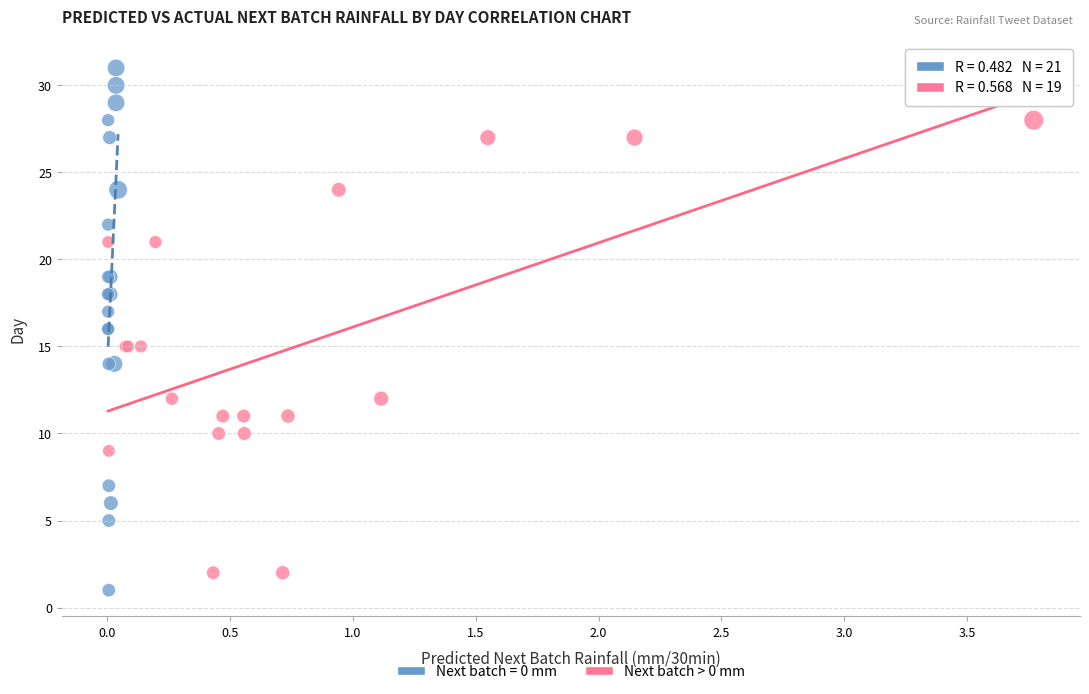

Which series has the largest Y range (max minus min)?

Next batch = 0 mm